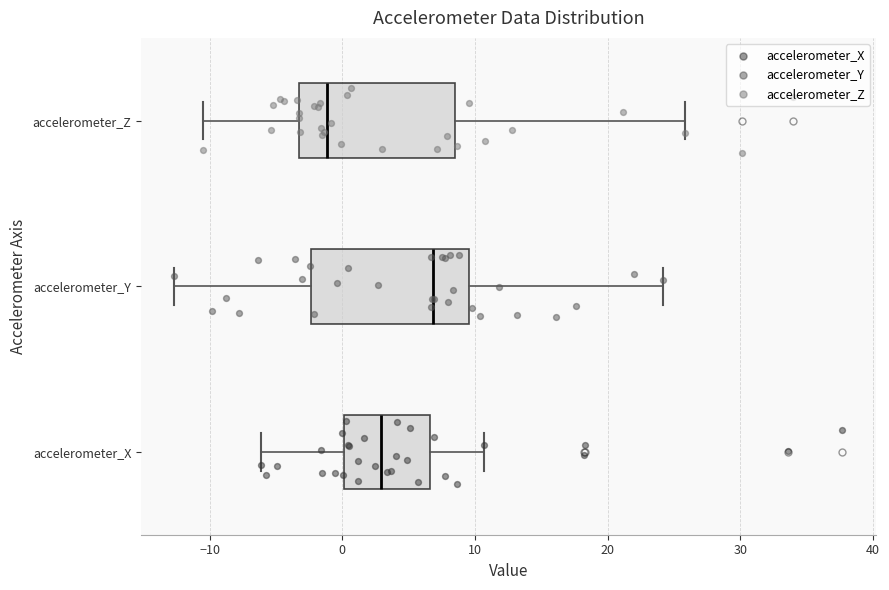

Reading bottom to top, read every box against the x-axis: the position of its median line, the range the box covers, and the ends of its whiskers. The values are not printed on the chart, so give them approximately, as read against the axis.

accelerometer_X: median 3, box 0 to 7, whiskers -6 to 11
accelerometer_Y: median 7, box -2 to 10, whiskers -13 to 24
accelerometer_Z: median -1, box -3 to 8, whiskers -10 to 26